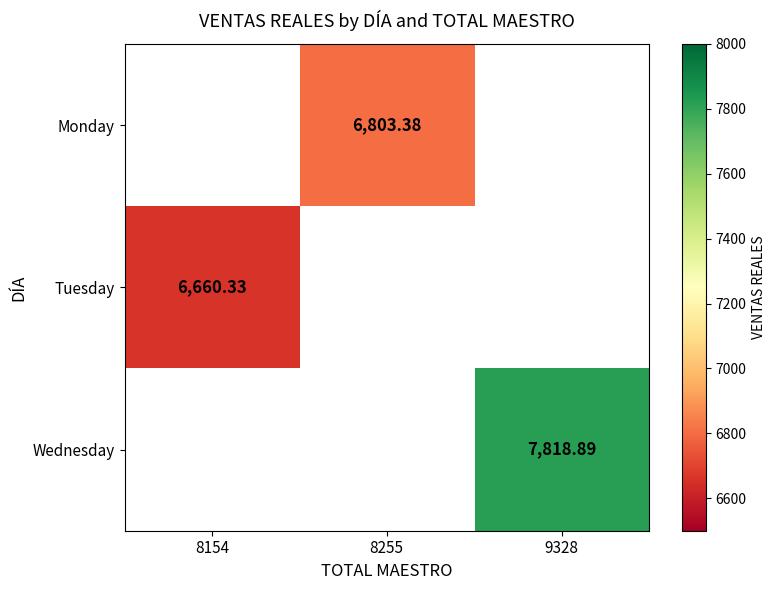

Which label corresponds to the smallest value in the chart?

8154